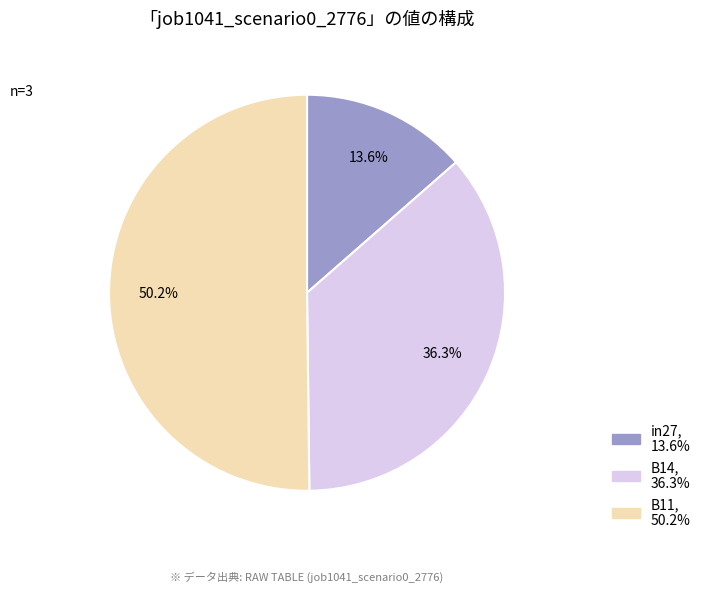

Is it true that B11 is 58% of the pie?

False